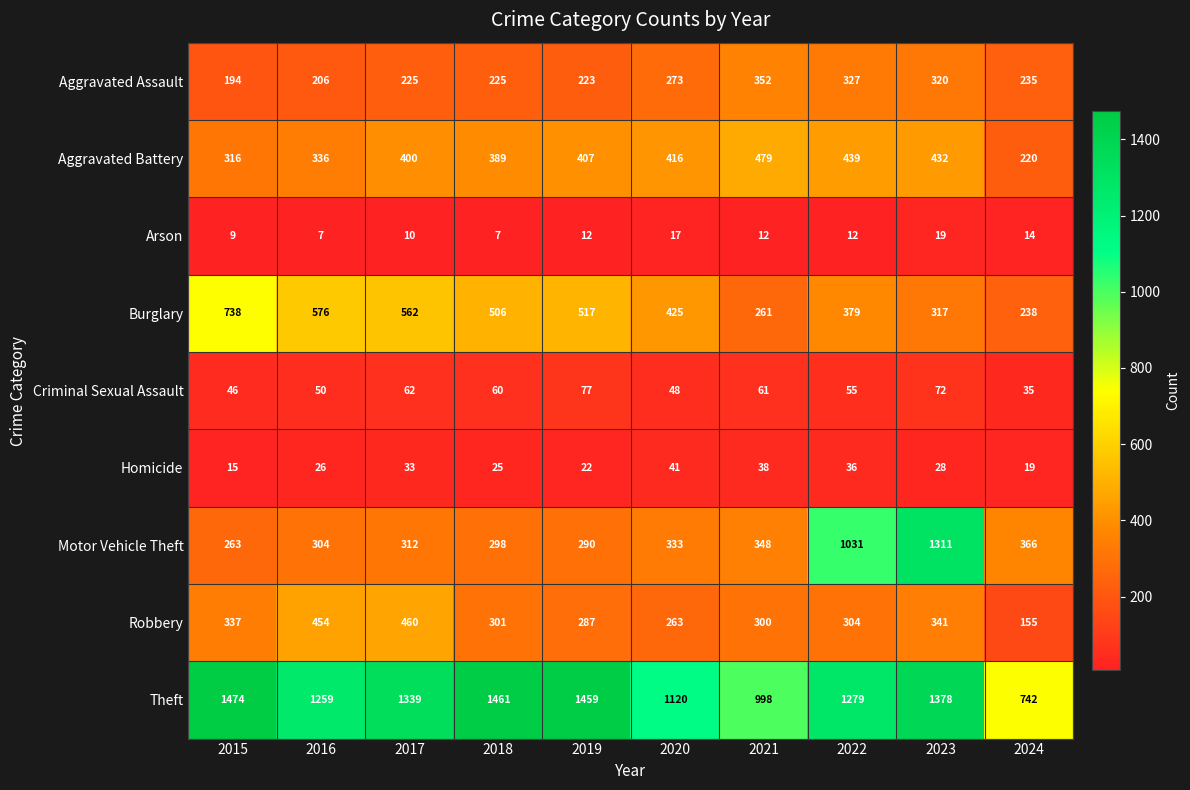

What is the spread (max minus min) of values at 2024?

728